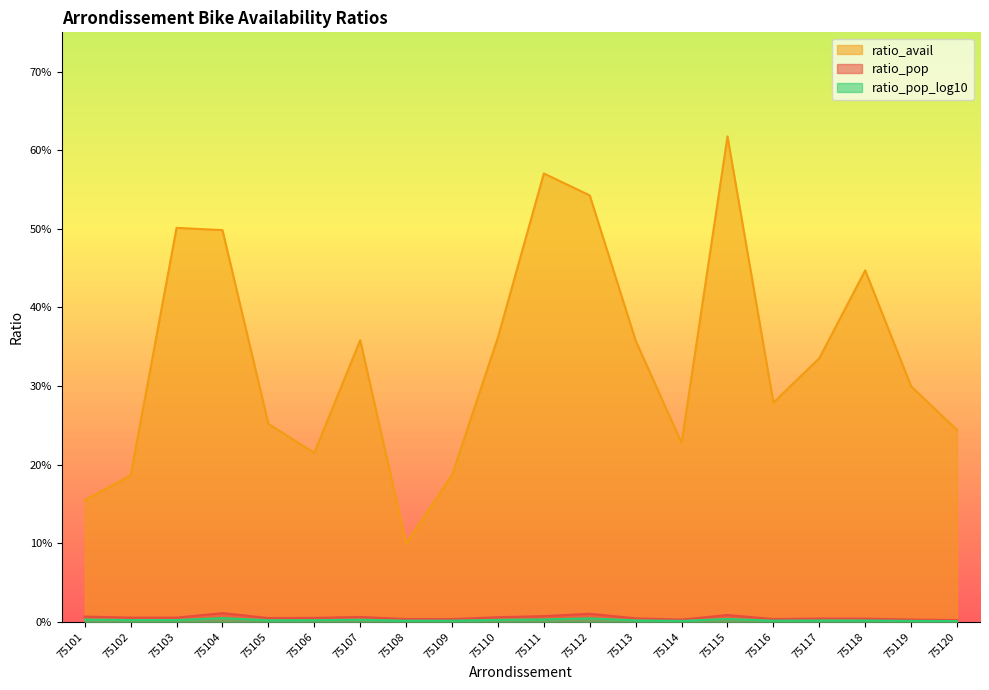

Is it true that ratio_pop_log10 equals 0.0 at 75120?

True